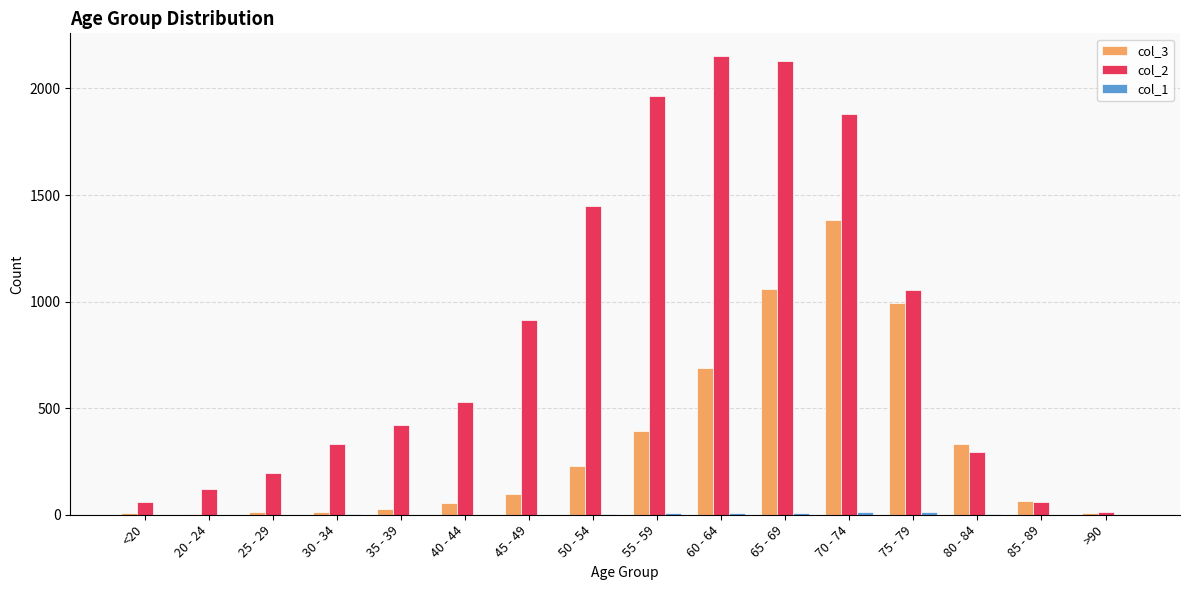

Count the number of data series in this chart.

3